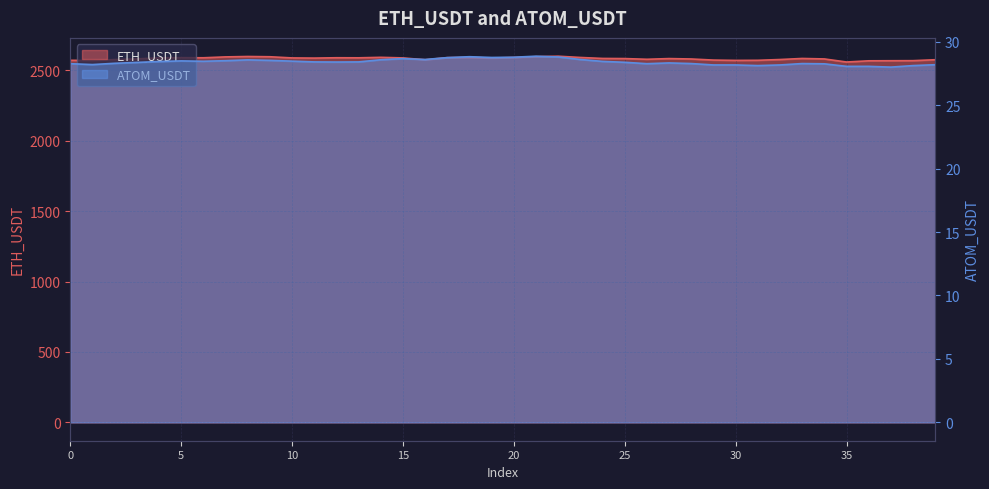

What is the total value across all series at 3?

2608.5